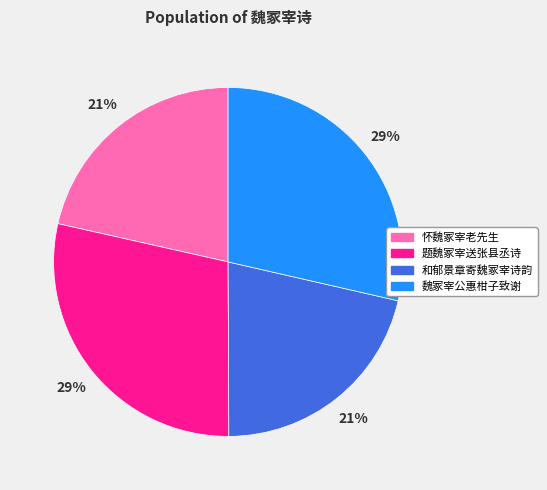

To the nearest percent, what is the combined percentage of 题魏冢宰送张县丞诗 and 和郁景章寄魏冢宰诗韵?

50%